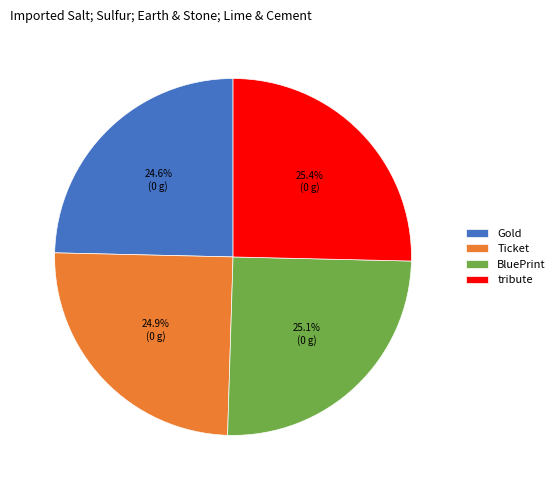

Count the number of slices in the pie.

4